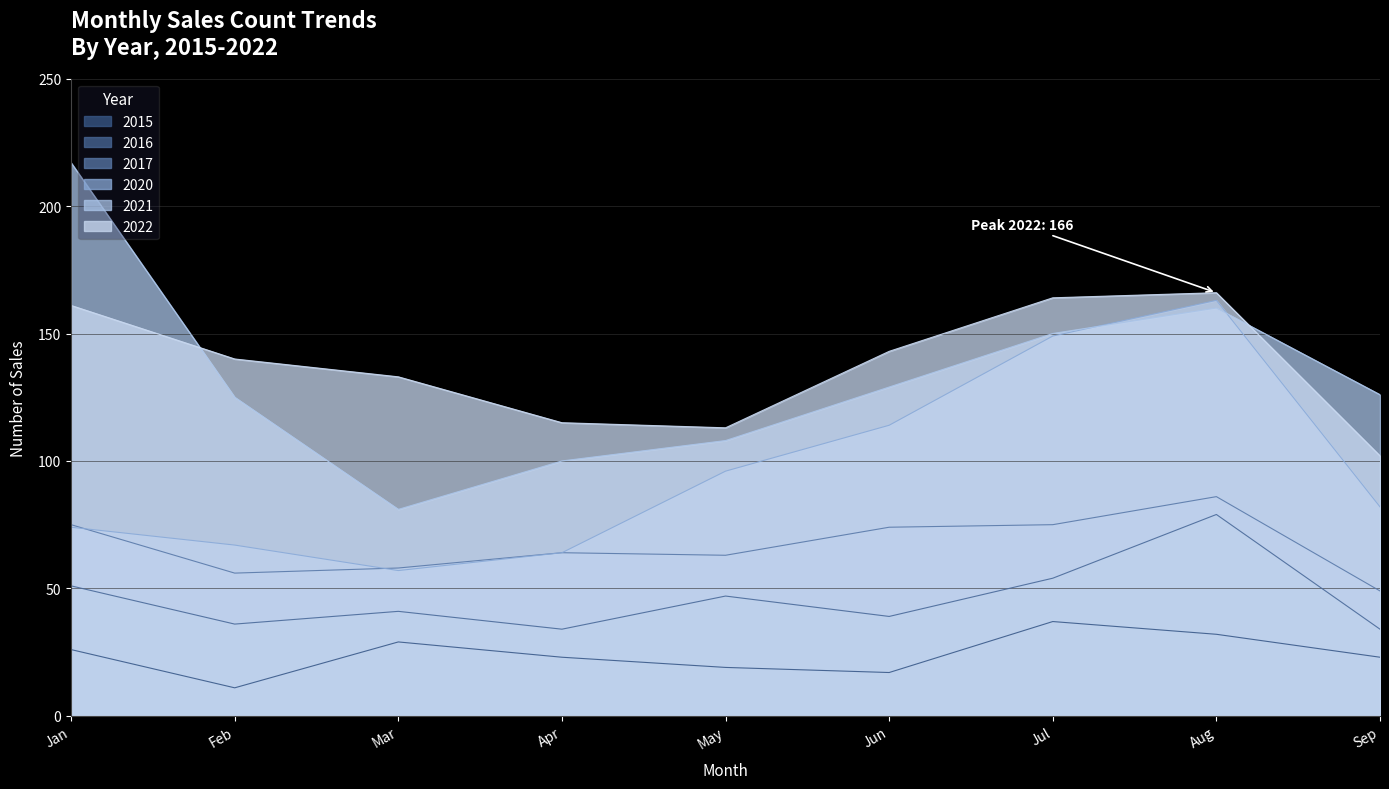

True or false: 2015 has more than 1 points higher than both neighbors.

True